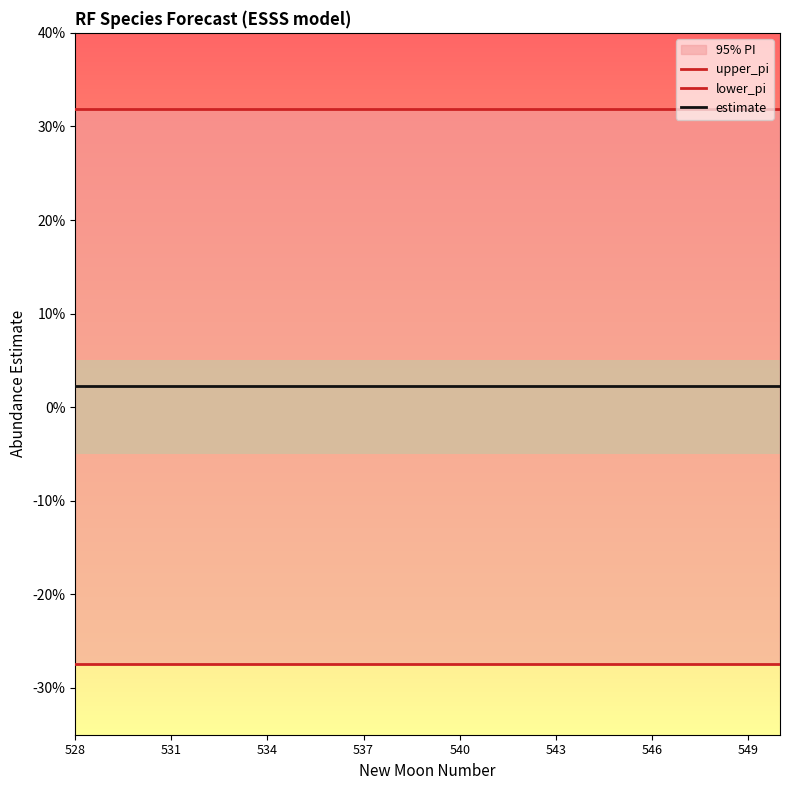

True or false: estimate has a value of 0.0 at 8.

True